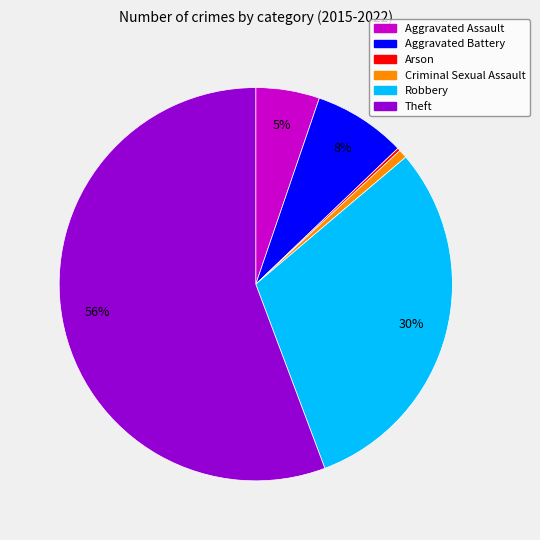

Approximately how many times larger is the value at Aggravated Assault compared to Robbery?

0.2